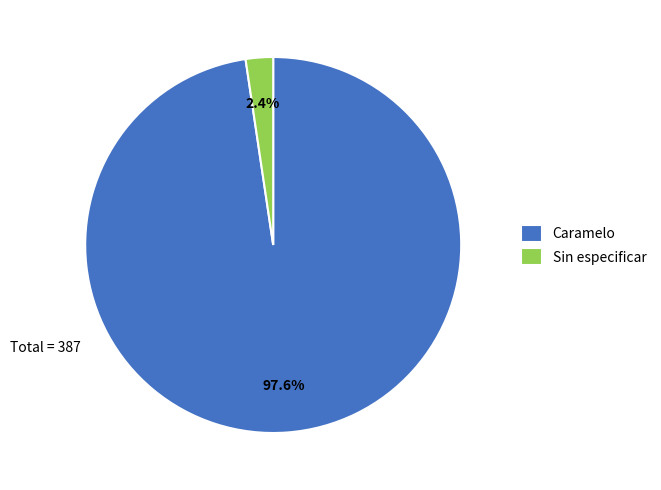

Rank the categories by value from lowest to highest.

Sin especificar, Caramelo